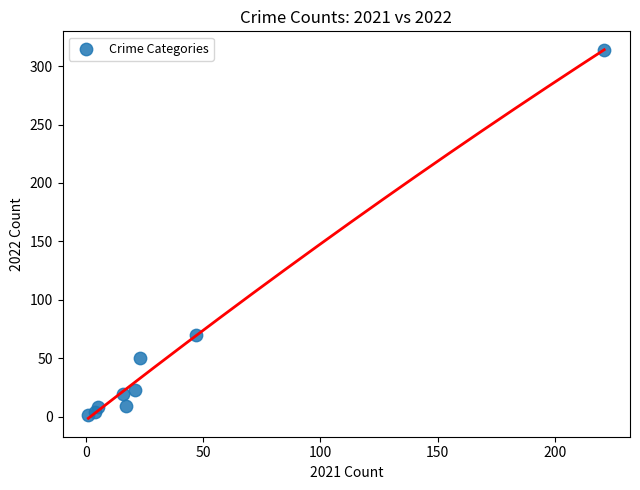

What Y value in the scatter plot is closest to 157?

70